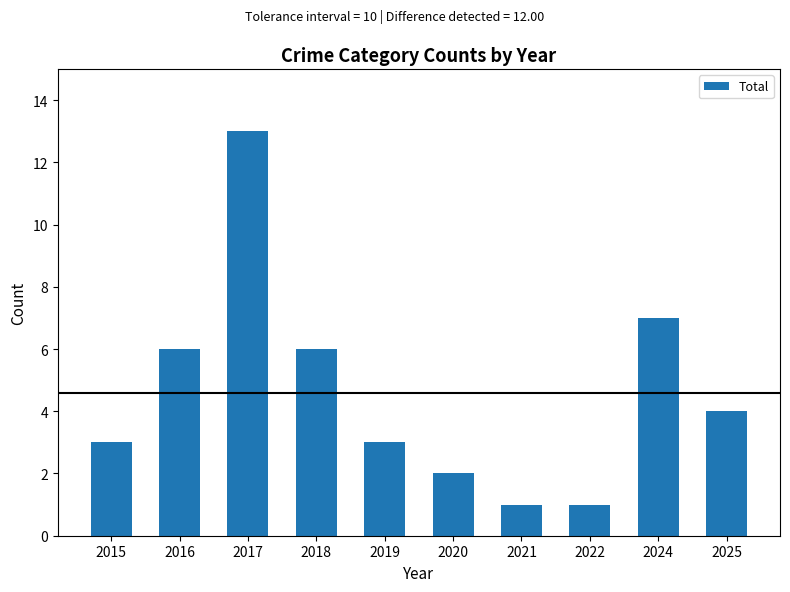

Reading left to right, list all the values displayed in this chart.

2015=3	2016=6	2017=13	2018=6	2019=3	2020=2	2021=1	2022=1	2024=7	2025=4